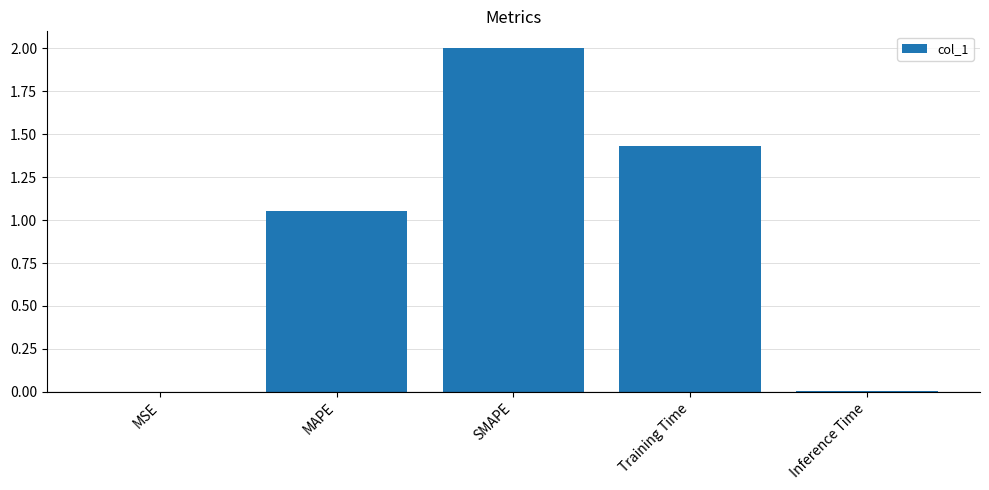

Between Inference Time and SMAPE, which is larger?

SMAPE